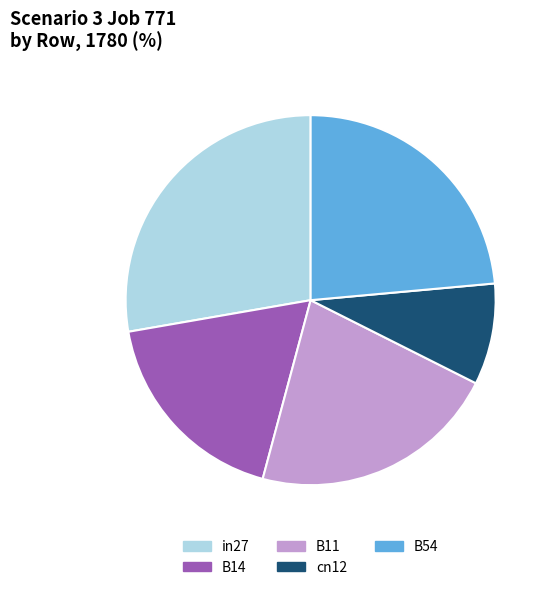

Rank the categories by value from highest to lowest.

in27, B54, B11, B14, cn12